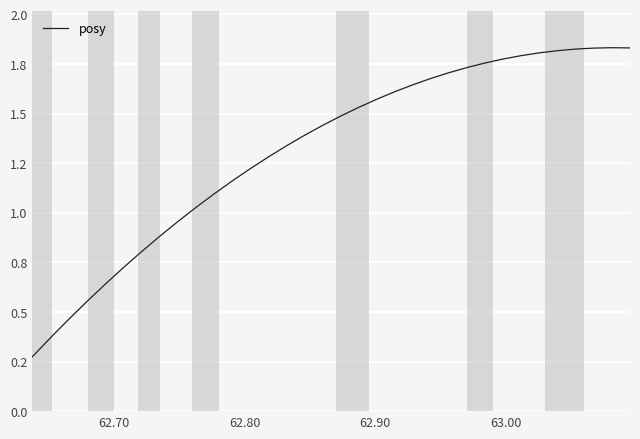

Does the chart display data point markers on the line(s)?

No